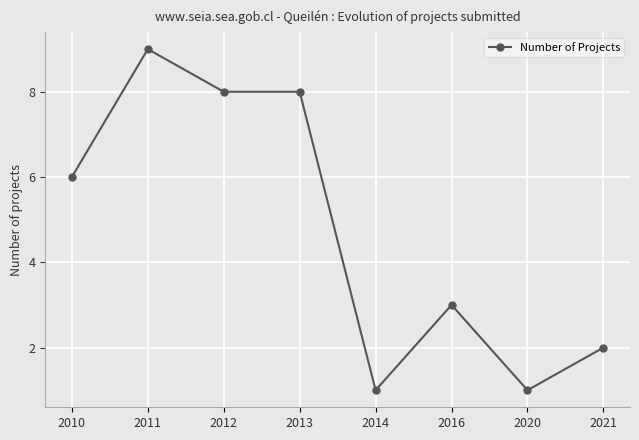

How many data points does each series have?

8